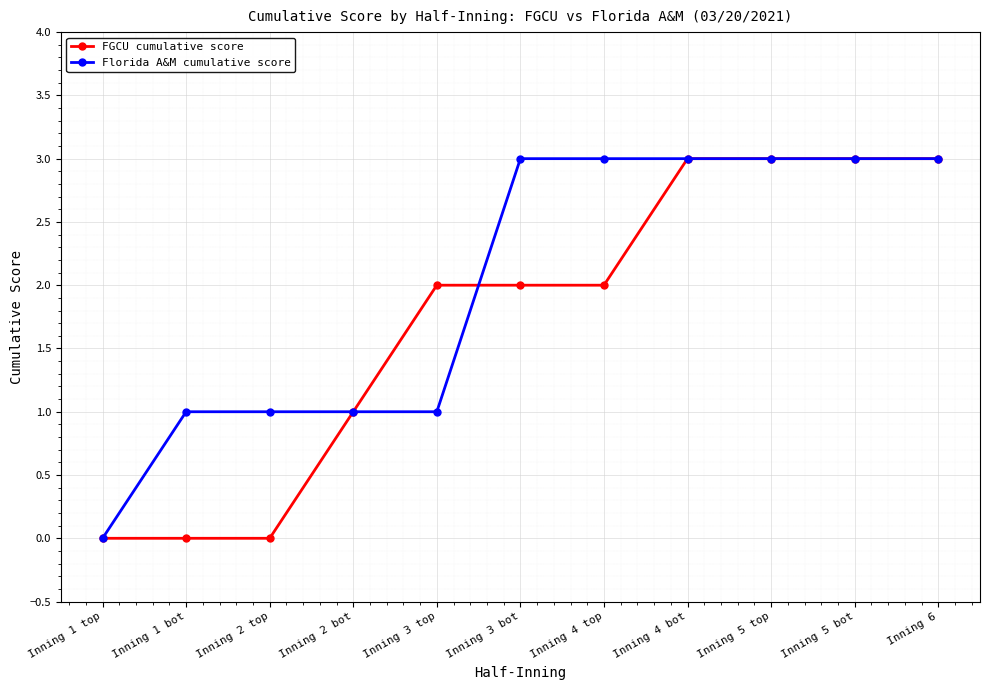

True or false: FGCU cumulative score and Florida A&M cumulative score cross at least once.

True